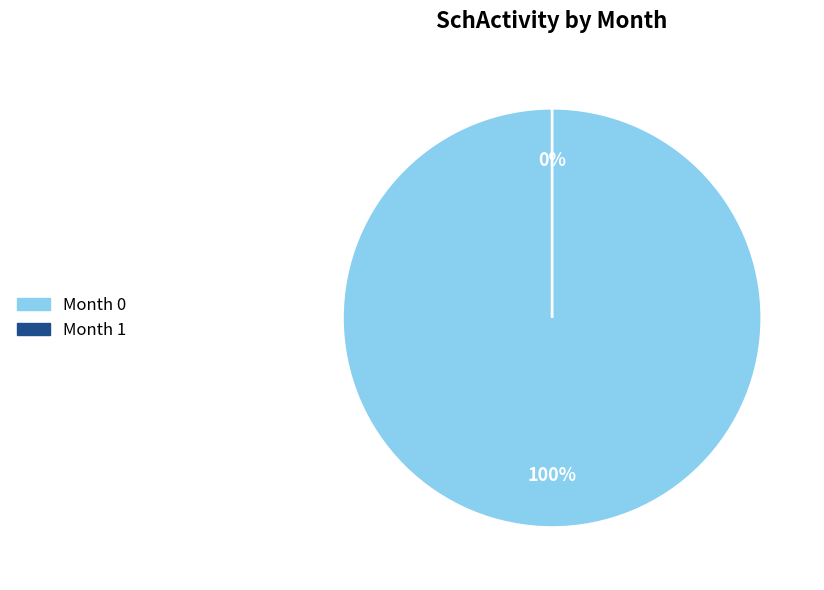

Is it true that 0 is 99% of the pie?

False